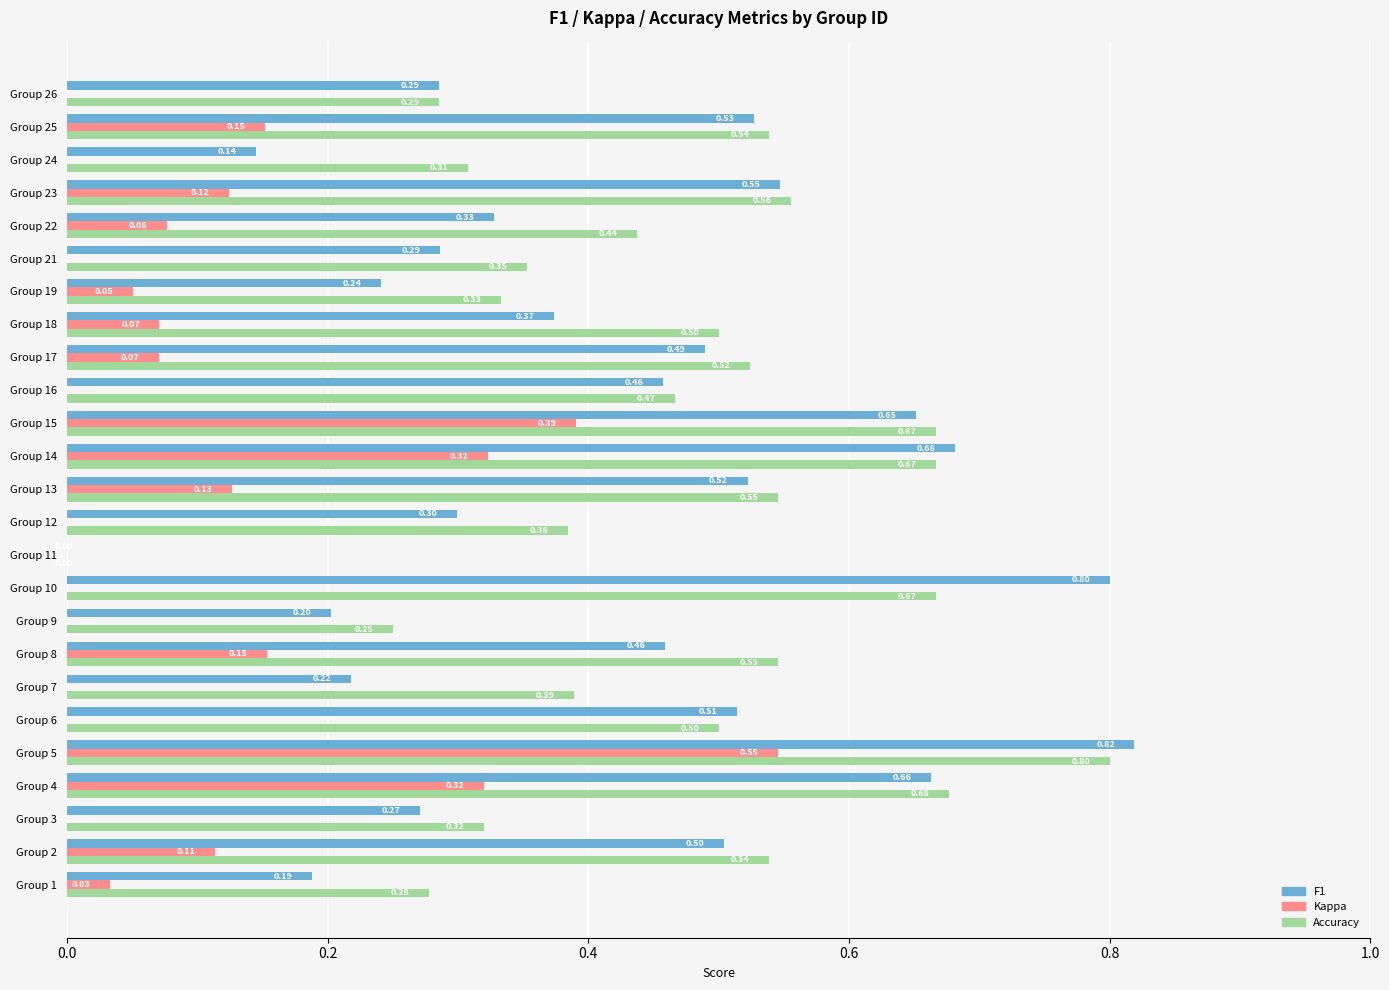

What is the average value of the f1 series?

0.4